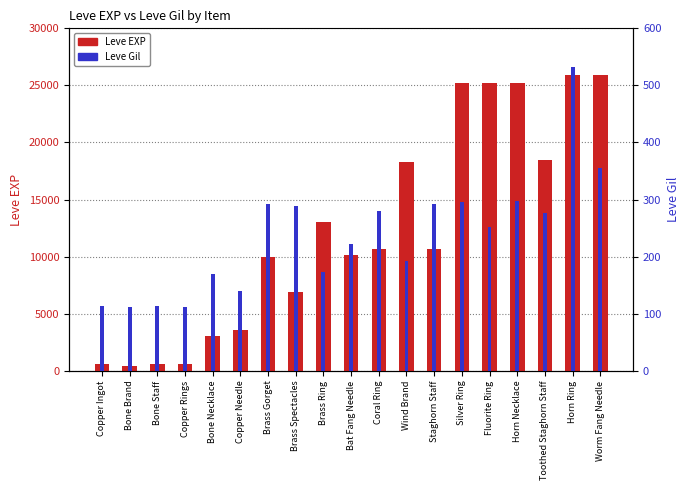

The value of Leve Gil at Brass Gorget is 293. True or false?

True